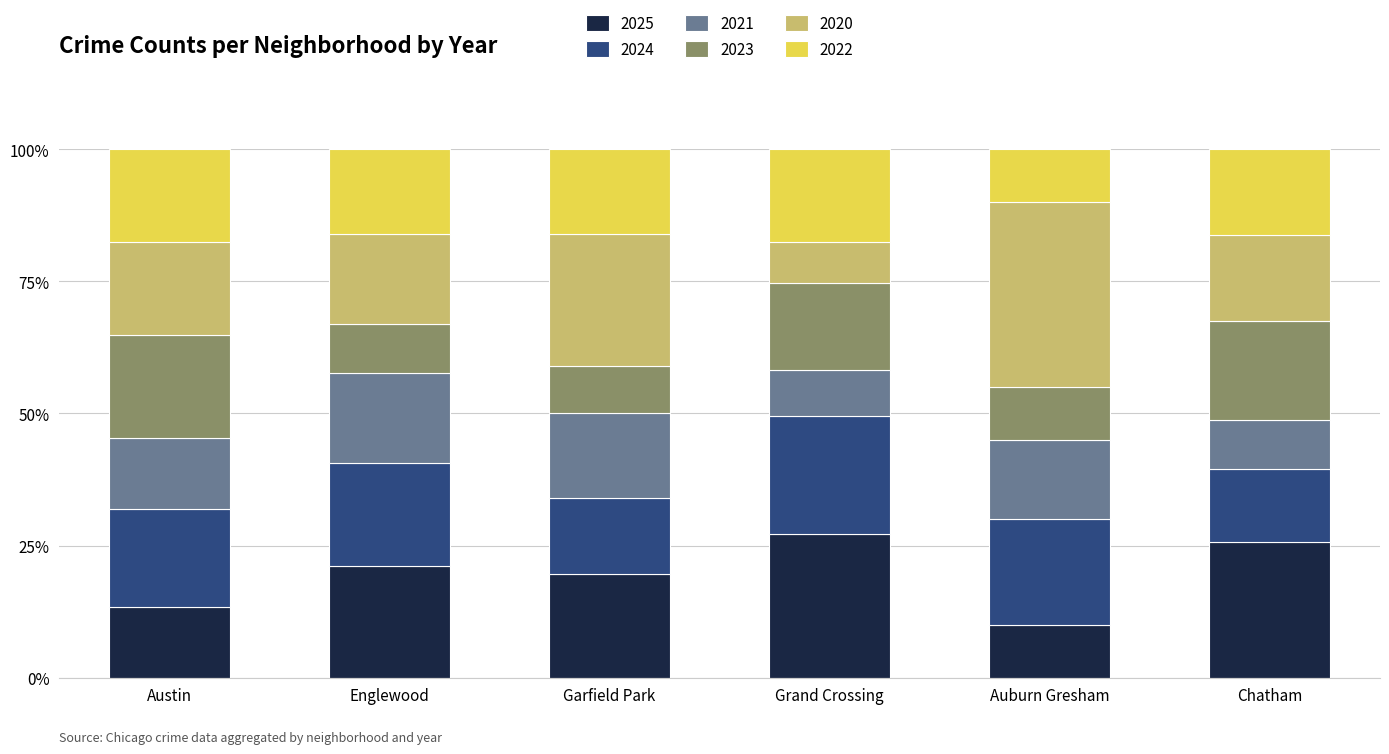

Which category has the lowest value in the 2025 series?

Auburn Gresham